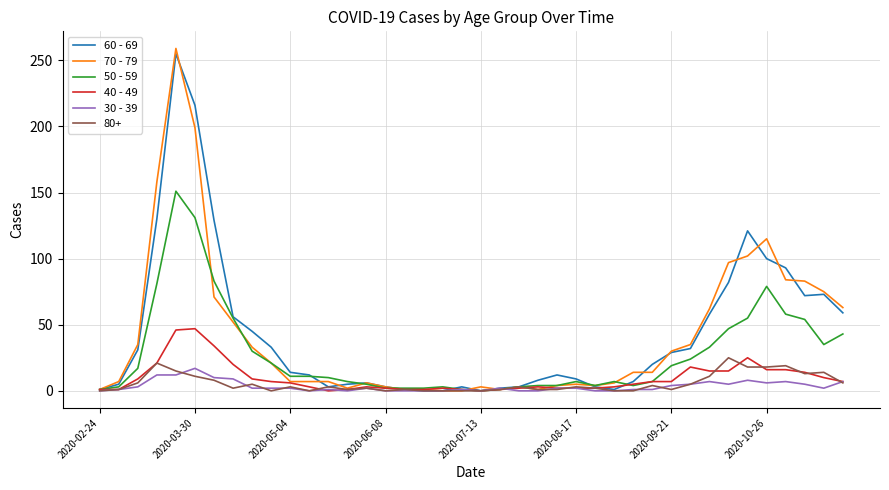

At how many categories does at least one series exceed 26?

18